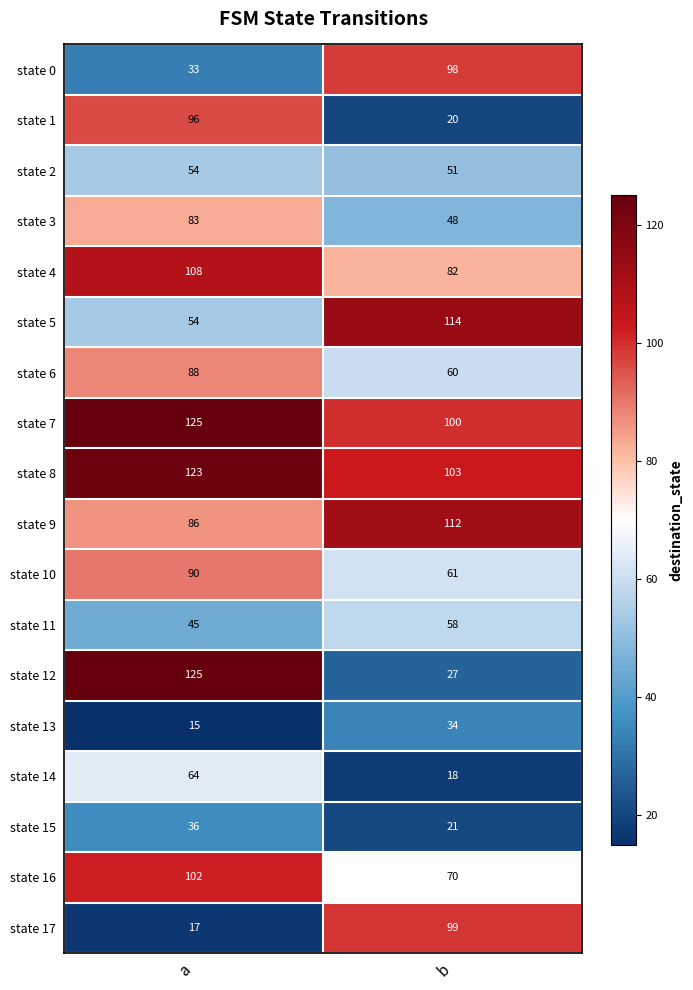

What is the difference between the highest and lowest values at b?

96